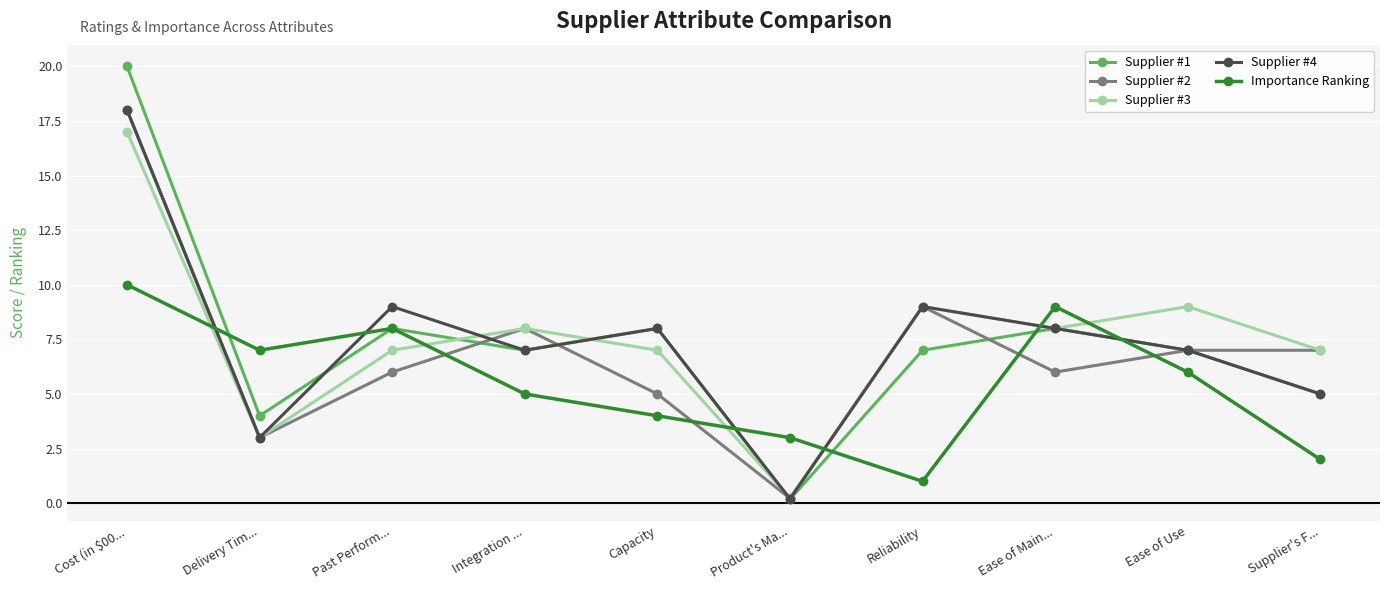

At which label does Supplier #2 first exceed 7?

Cost (in $00...